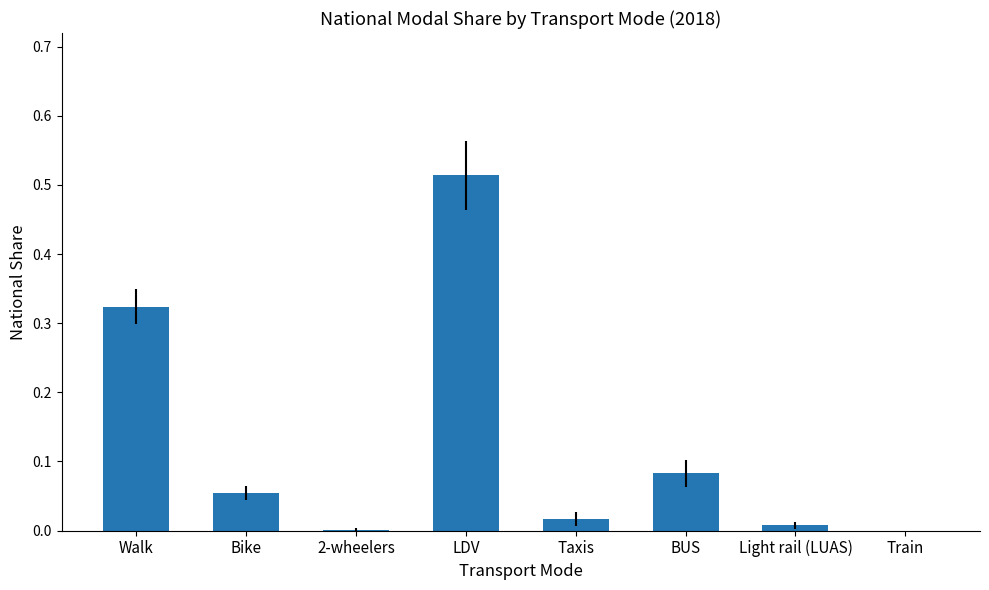

Which has a higher value, Train or BUS?

BUS